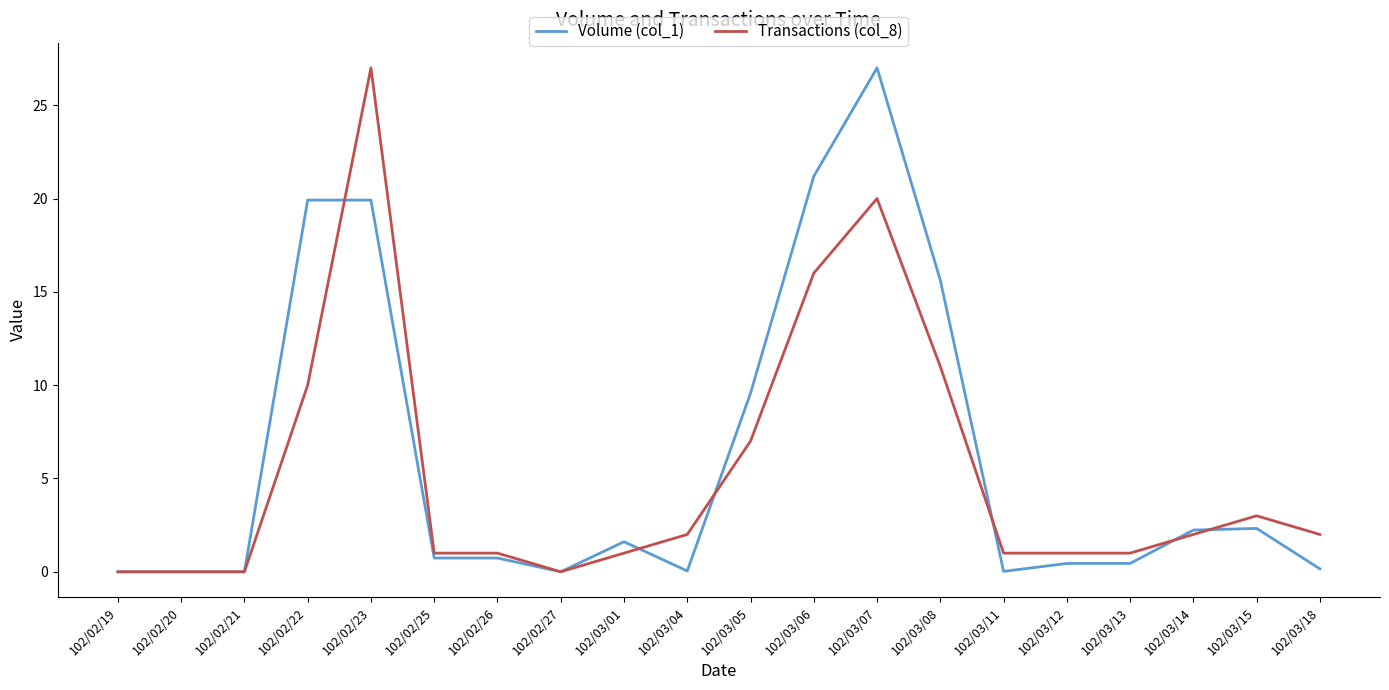

Is the value of Volume (col_1) at 102/02/25 greater than the value of Transactions (col_8) at 102/02/20?

Yes